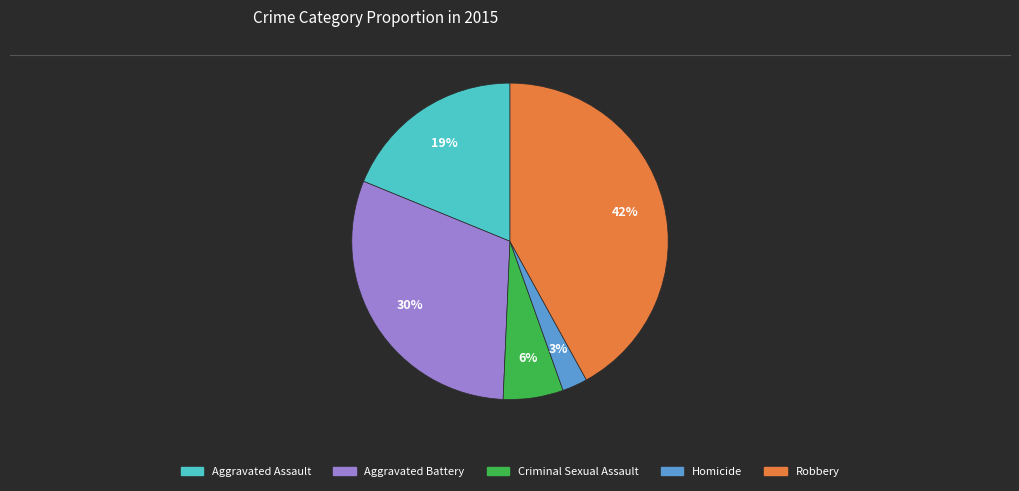

Is the sum of Homicide and Criminal Sexual Assault greater than half?

No